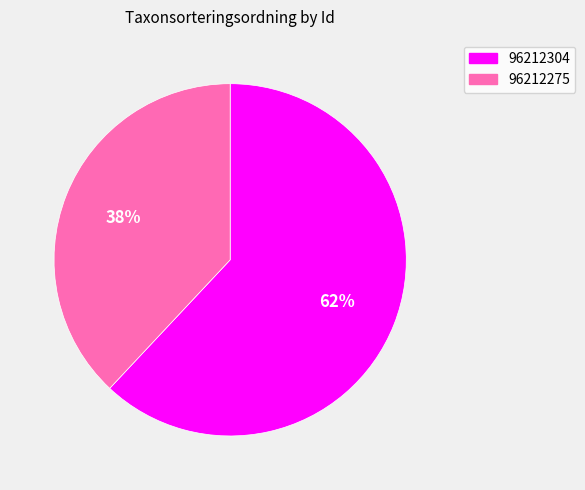

To the nearest percent, what percentage of the pie is 96212304?

62%